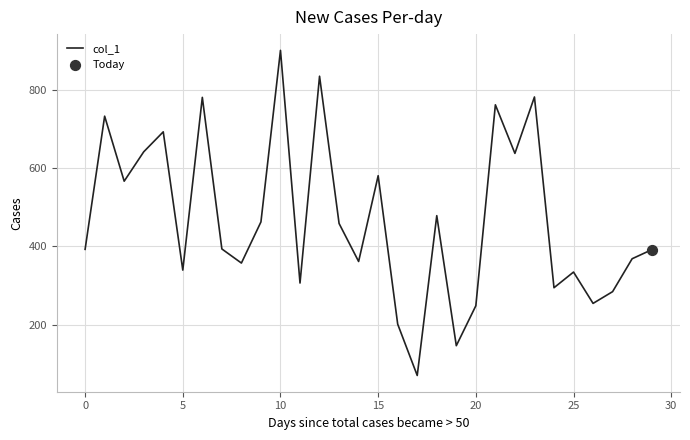

What is the greatest value displayed?

900